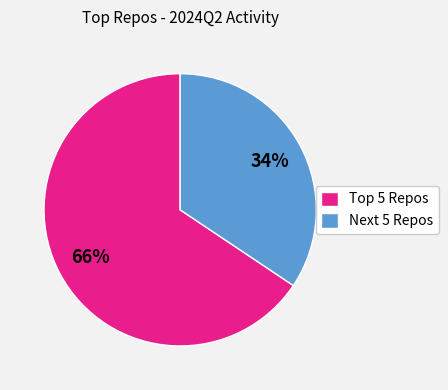

Which slice is the smallest?

Next 5 Repos